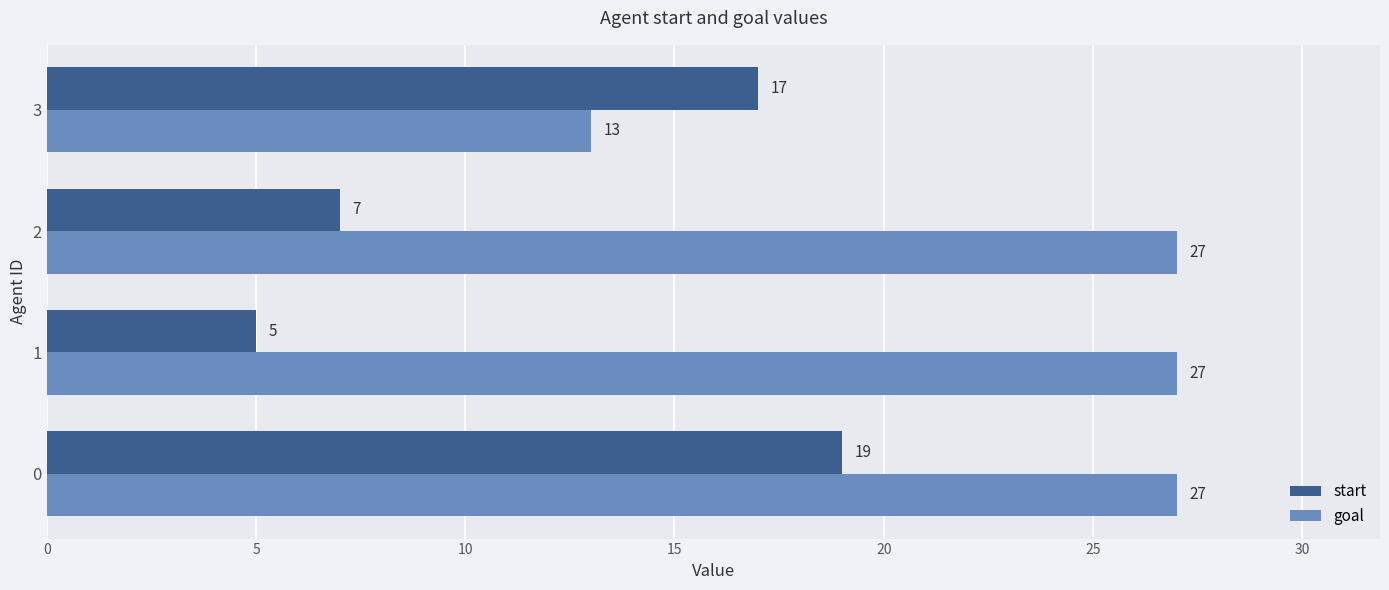

Which series has the largest total across all categories?

goal